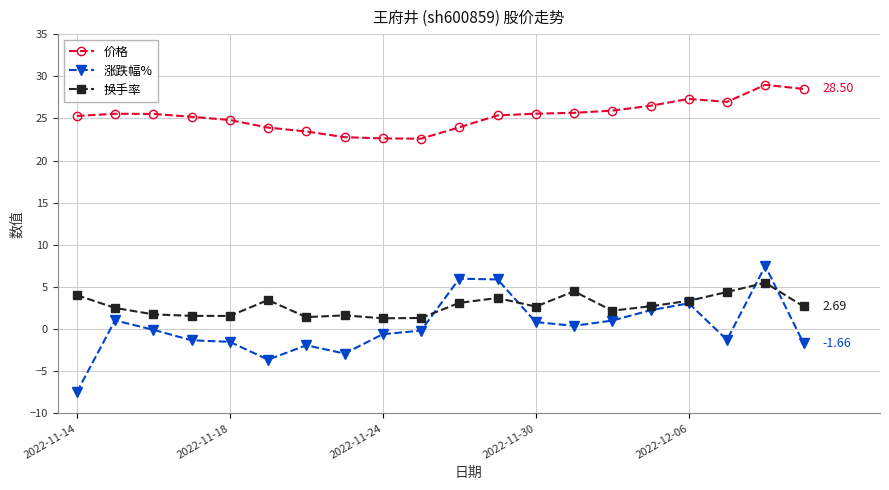

Which series has the largest total across all categories?

价格